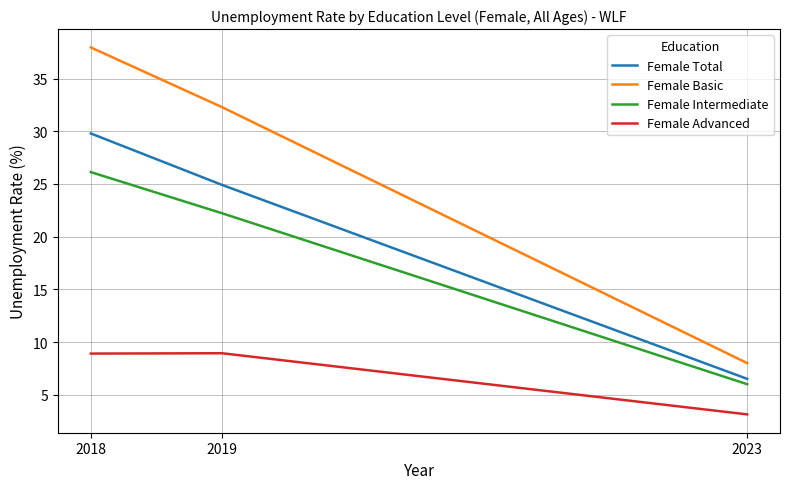

Which label corresponds to the smallest value in the chart?

2023